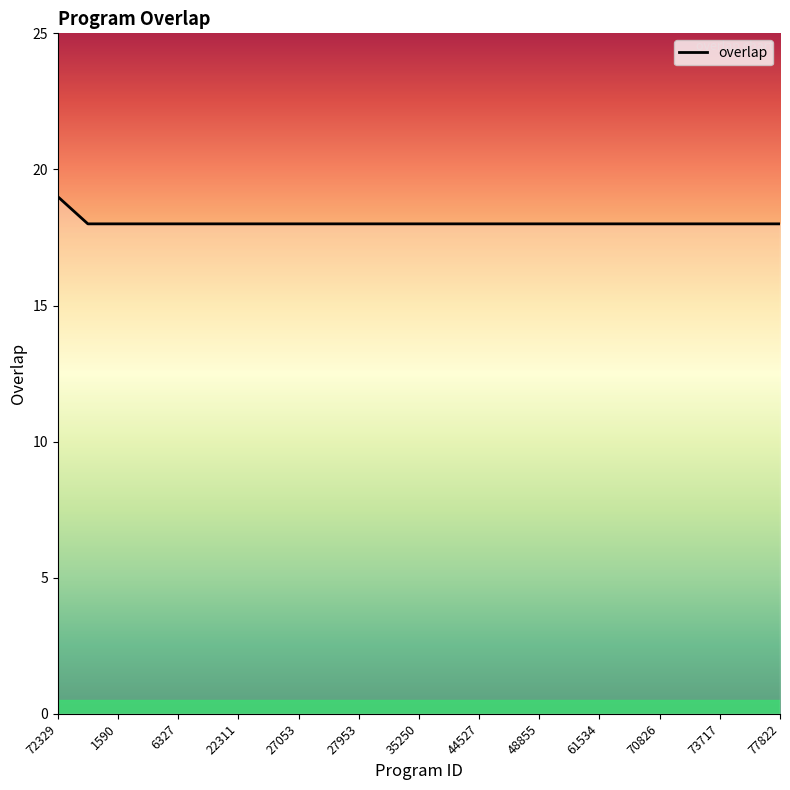

What is the average value?

18